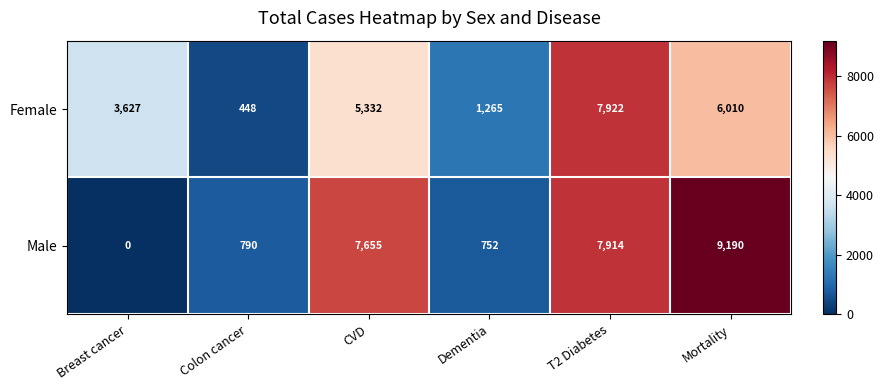

At which category is the sum across all series the highest?

T2 Diabetes